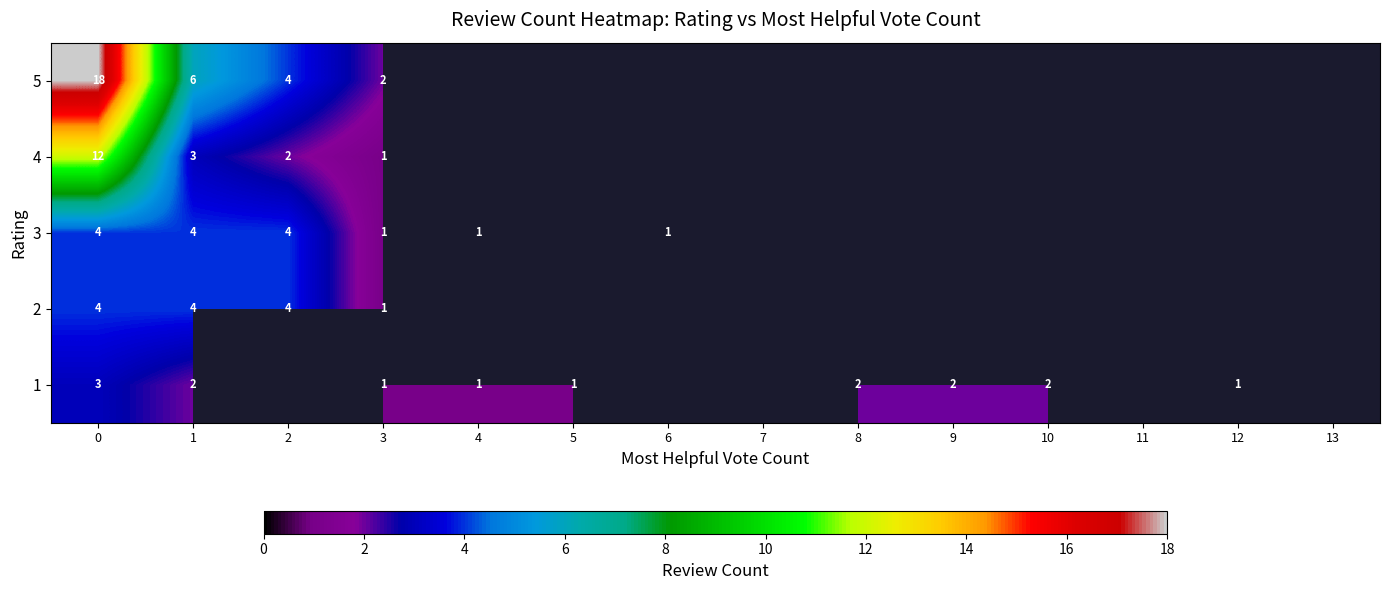

Is it true that 1 equals 3 at 0?

True